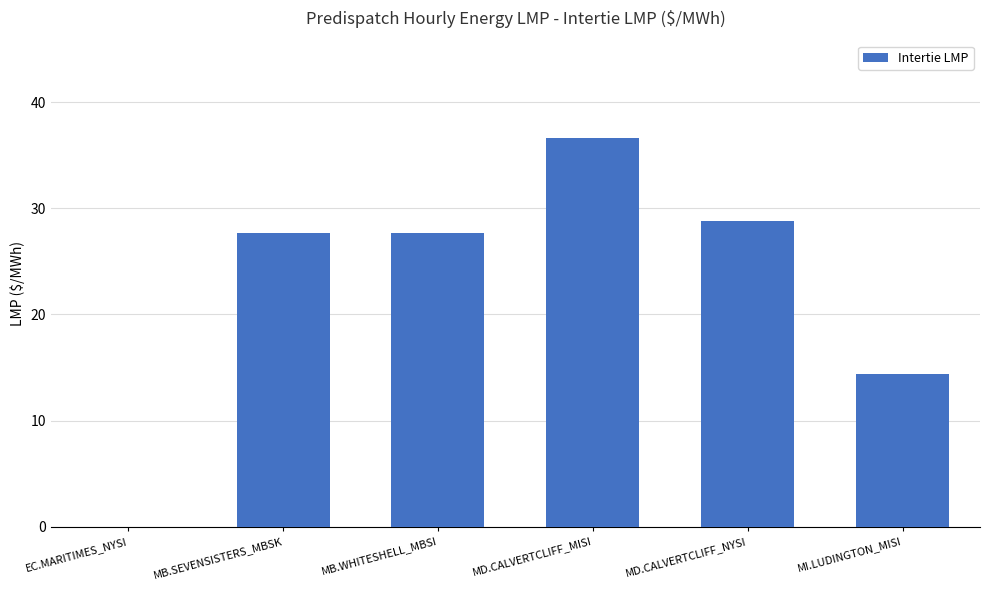

The chart shows a value of 47.5 at MD.CALVERTCLIFF_NYSI. True or false?

False